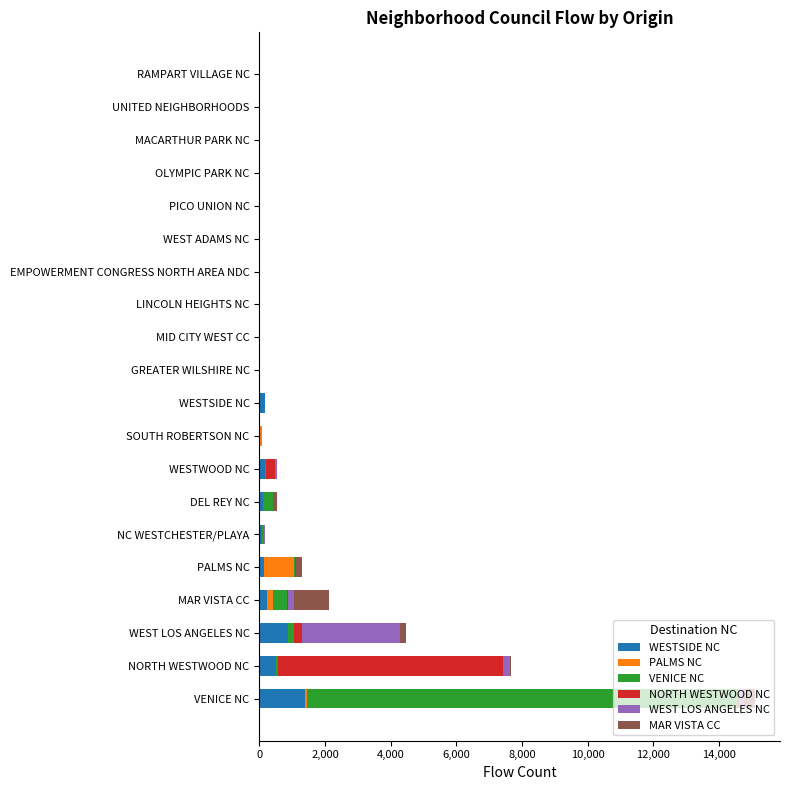

At which label does WESTSIDE NC reach its peak?

VENICE NC